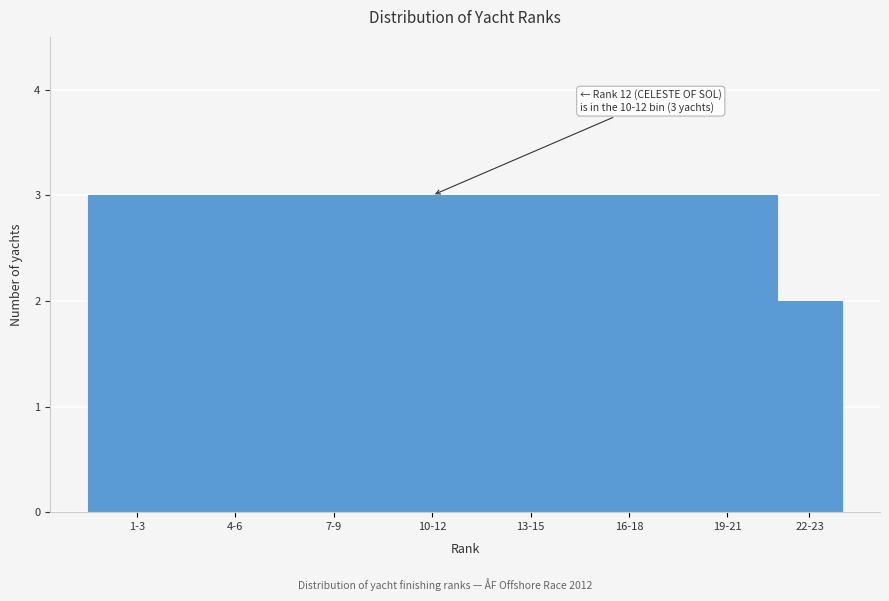

Reading left to right, list all the values displayed in this chart.

3	3	3	3	3	3	3	2